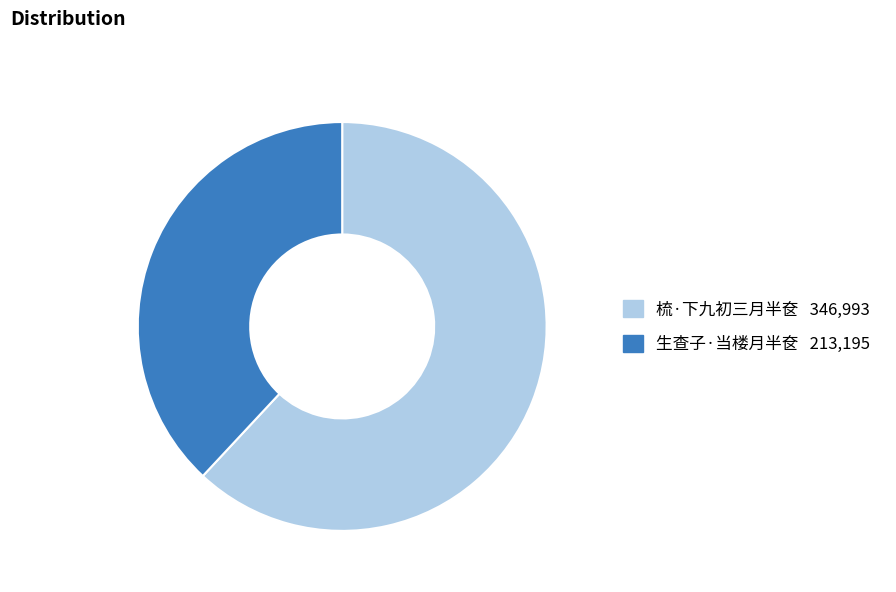

Which category has the biggest portion of the pie?

梳·下九初三月半奁